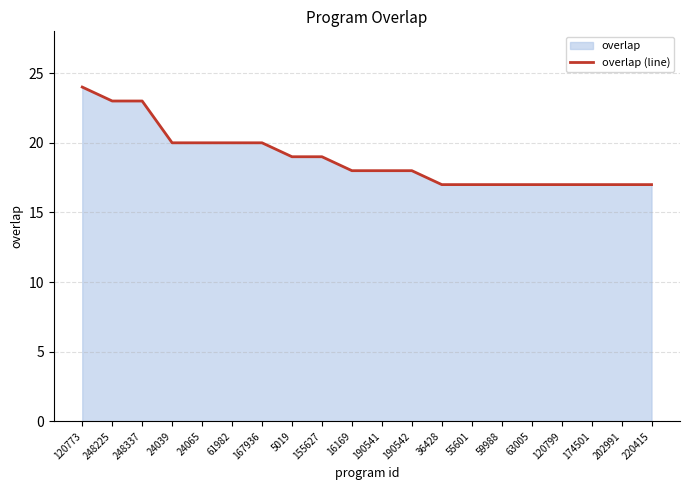

What position from the right is 55601?

7